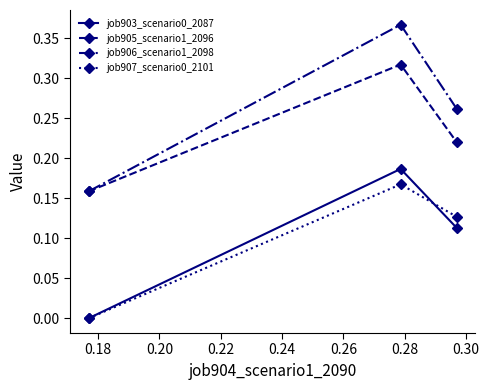

Which series has the widest spread of values?

job906_scenario1_2098